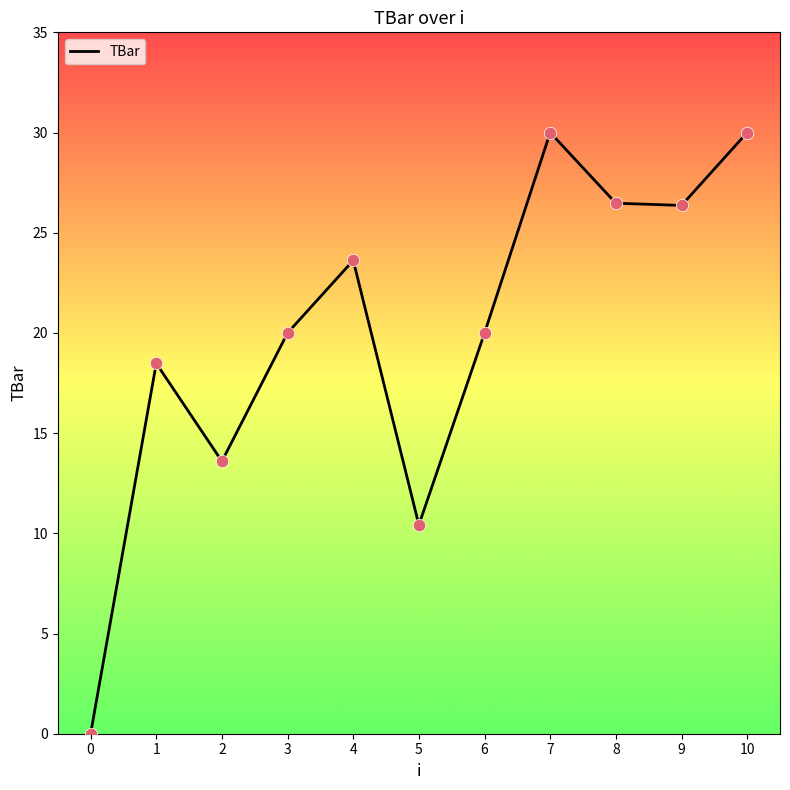

What is the change in value from 6 to 7?

+10.0